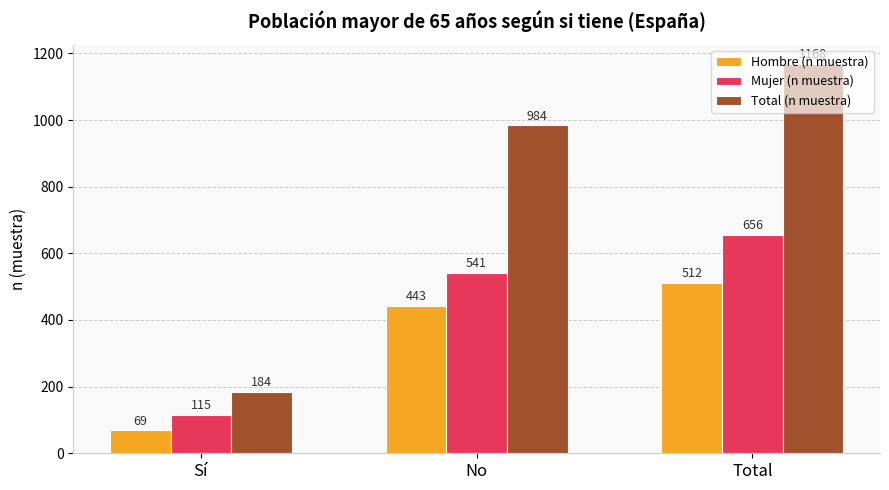

Which series changed the most between Sí and No?

Total (n muestra)